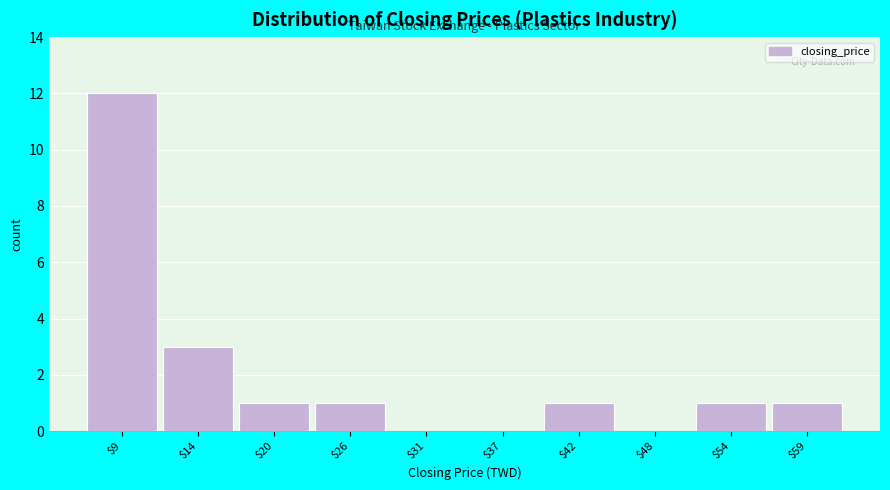

What is the sum of all values?

20